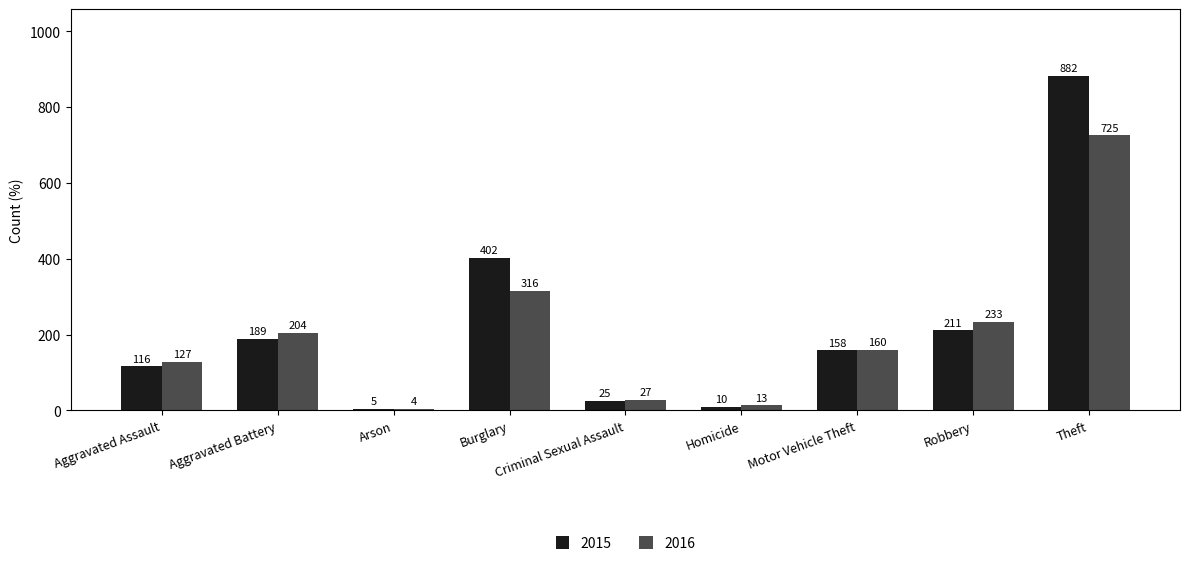

The 2016 series shows 127 at Aggravated Assault. True or false?

True